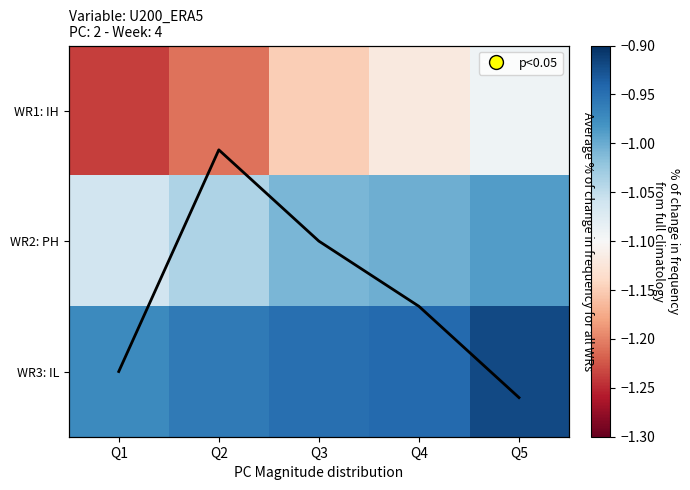

Count the number of categories in the chart.

5